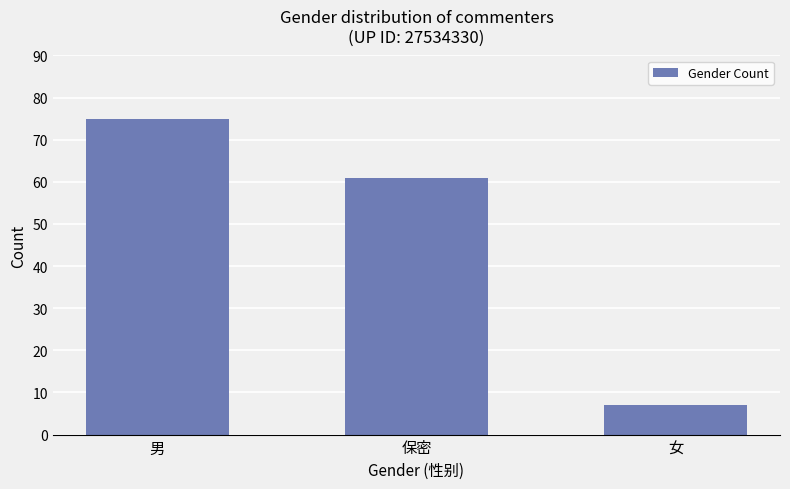

What is the value of the 1st bar from the left?

75